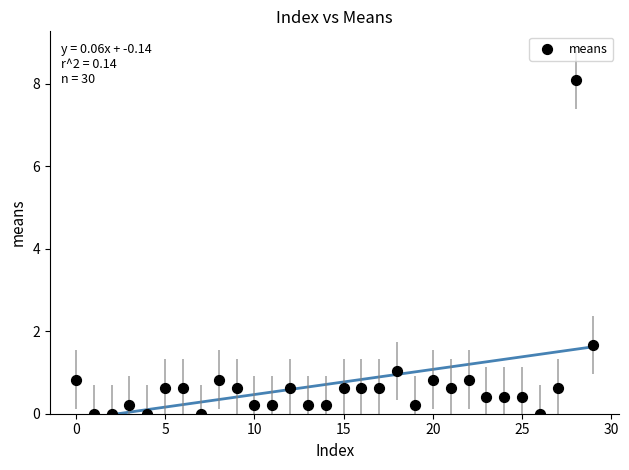

What Y value in the scatter plot is closest to 4?

1.7